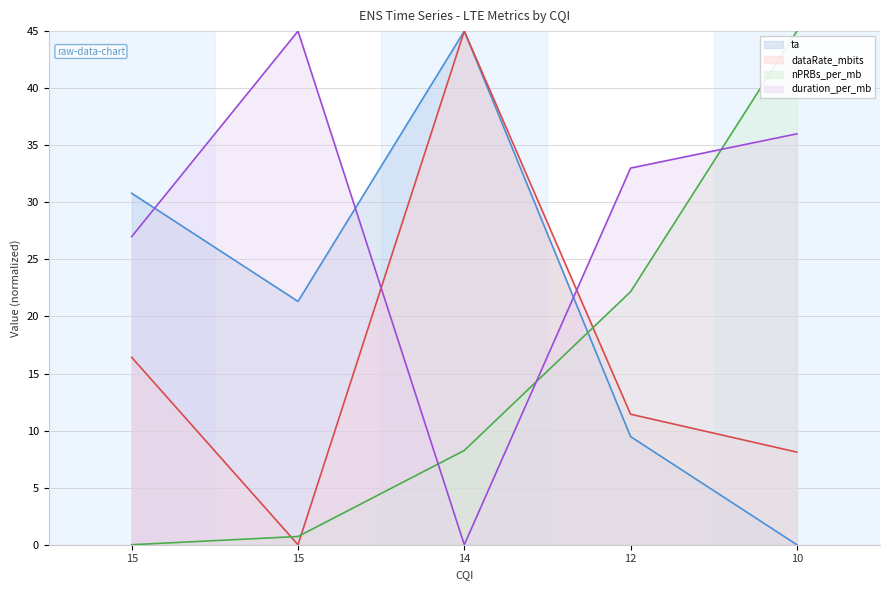

True or false: nPRBs_per_mb has a value of 8.3 at 14.

True